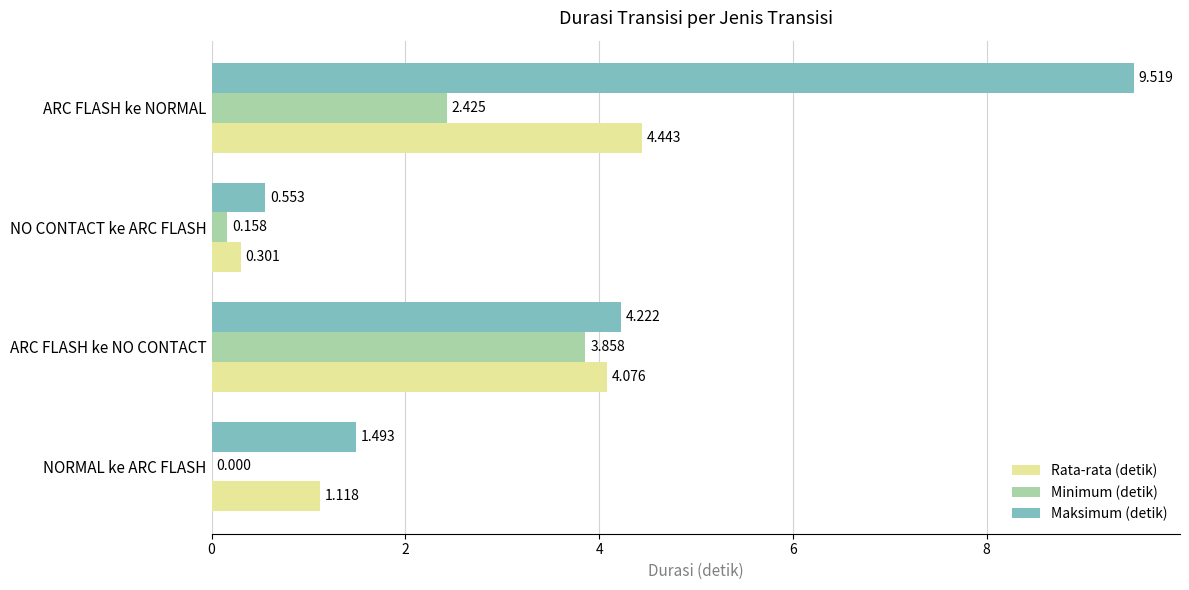

At which category is the sum across all series the highest?

ARC FLASH ke NORMAL